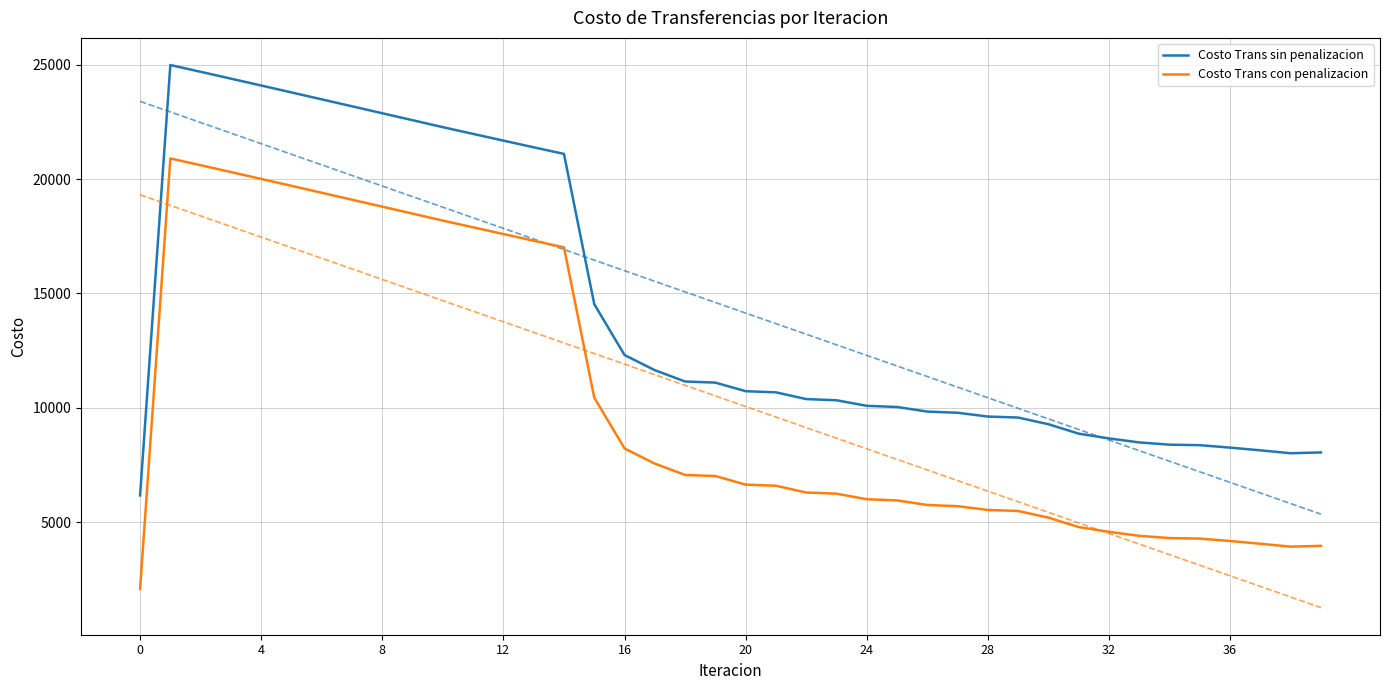

True or false: Costo Trans con penalizacion and Costo Trans sin penalizacion intersect in this chart.

False